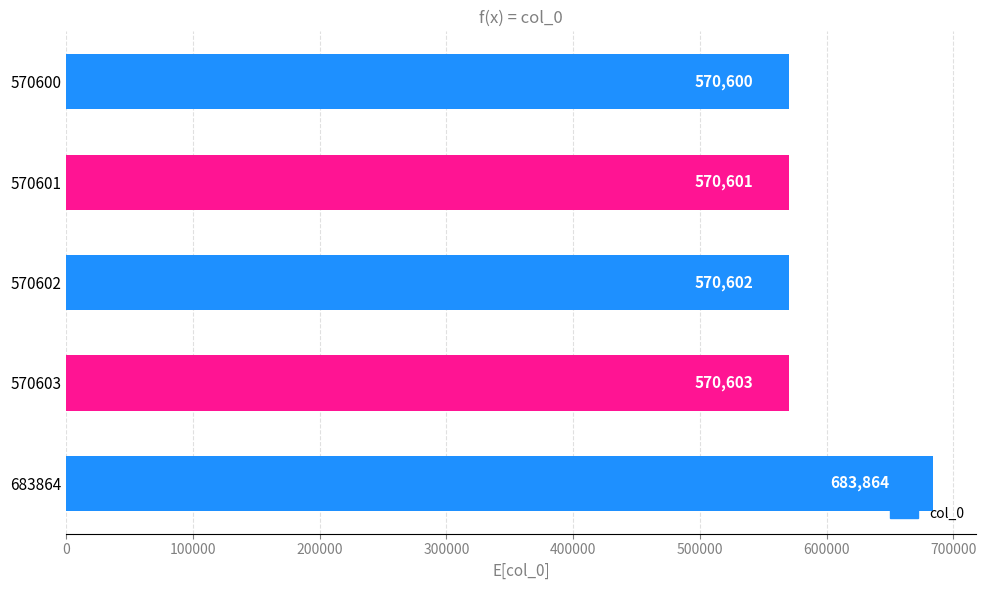

What is the sum of all values?

2966270